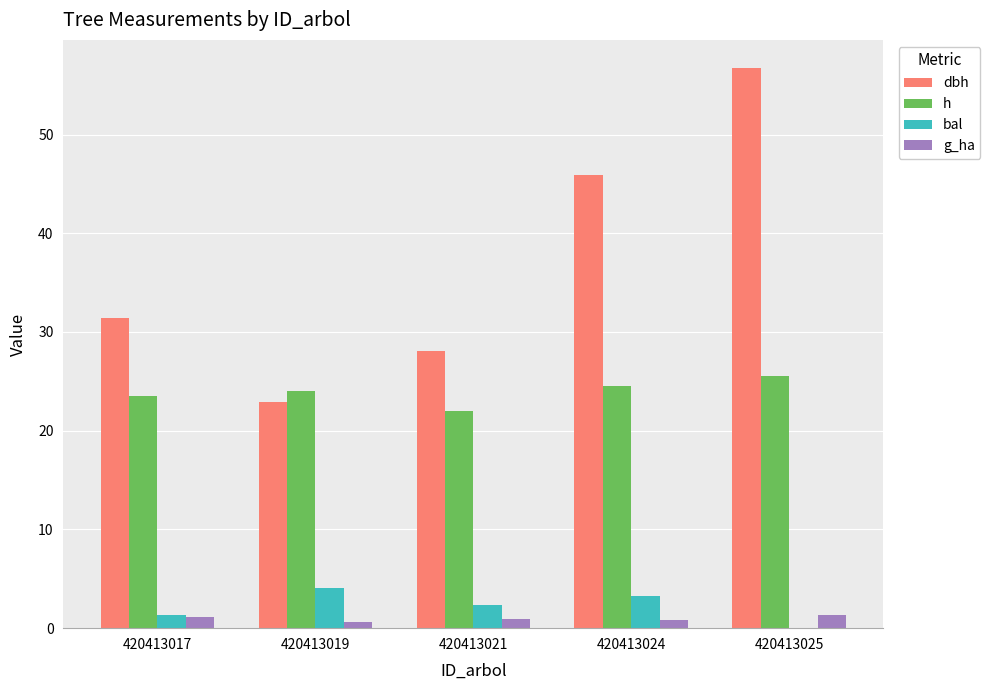

At which category is the sum across all series the highest?

420413025